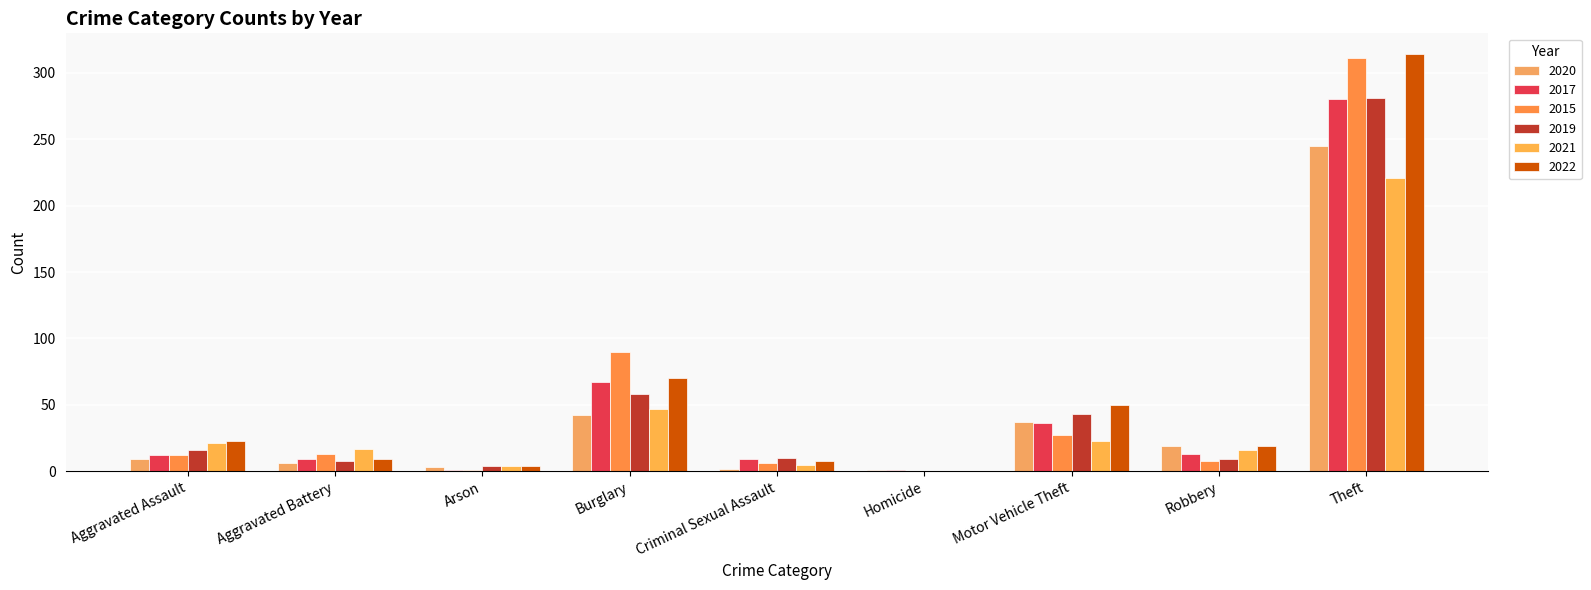

At which category is the sum across all series the highest?

Theft